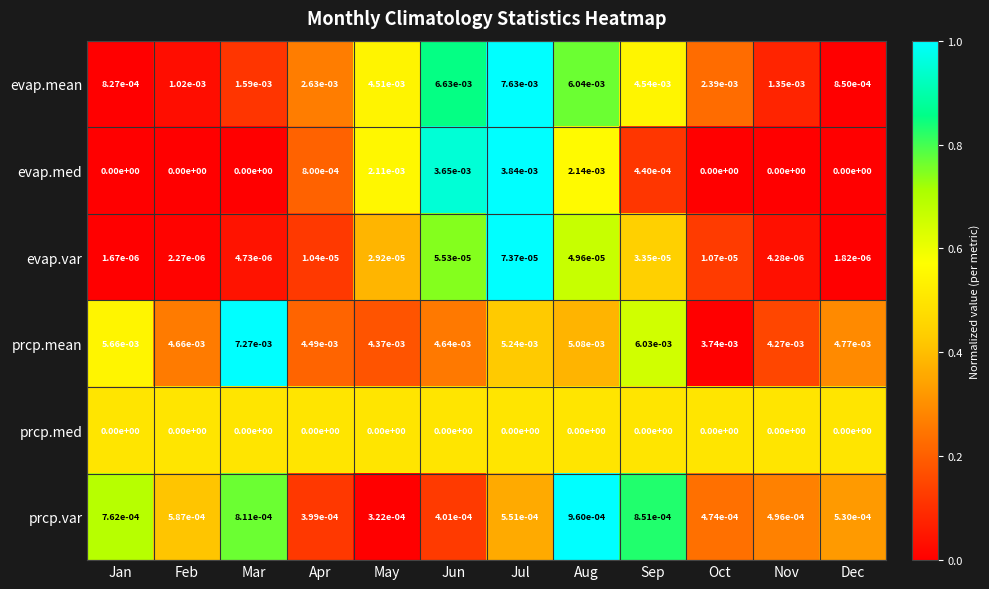

True or false: prcp.mean has a value of 0.0 at Nov.

True